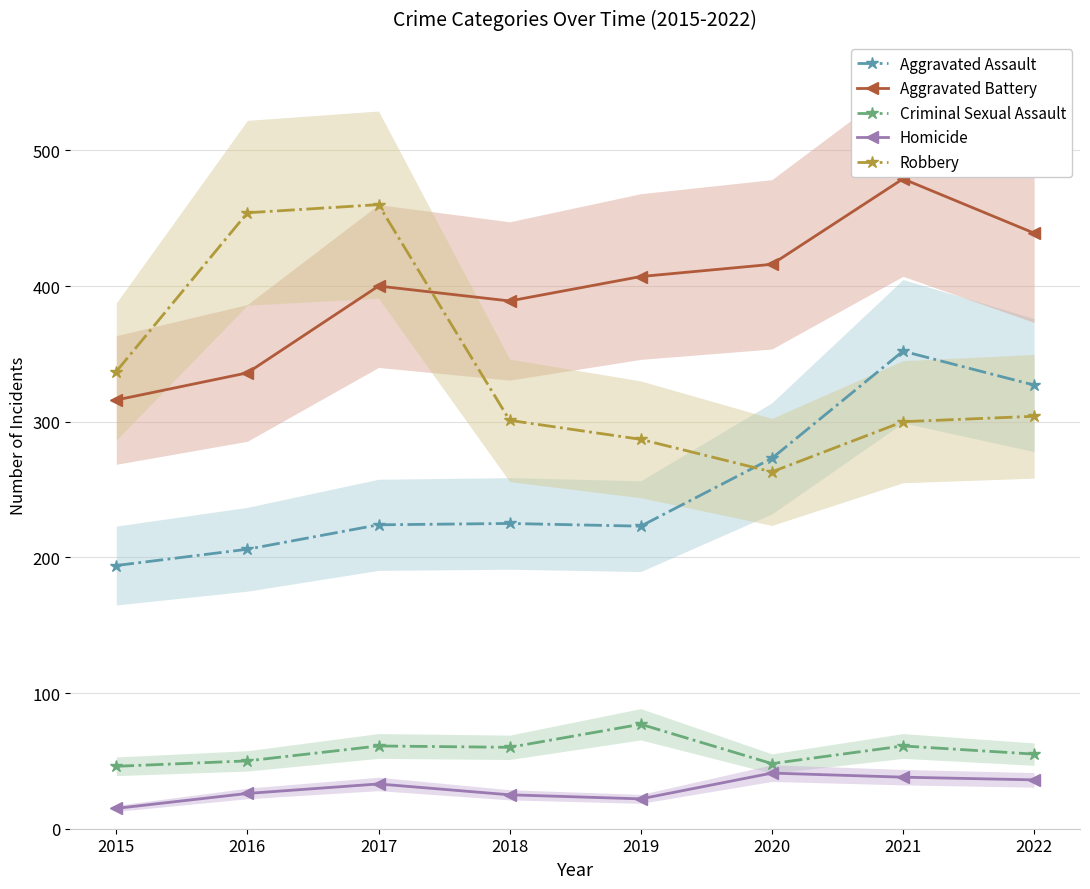

Which has a higher value, 2017 or 2016?

2017